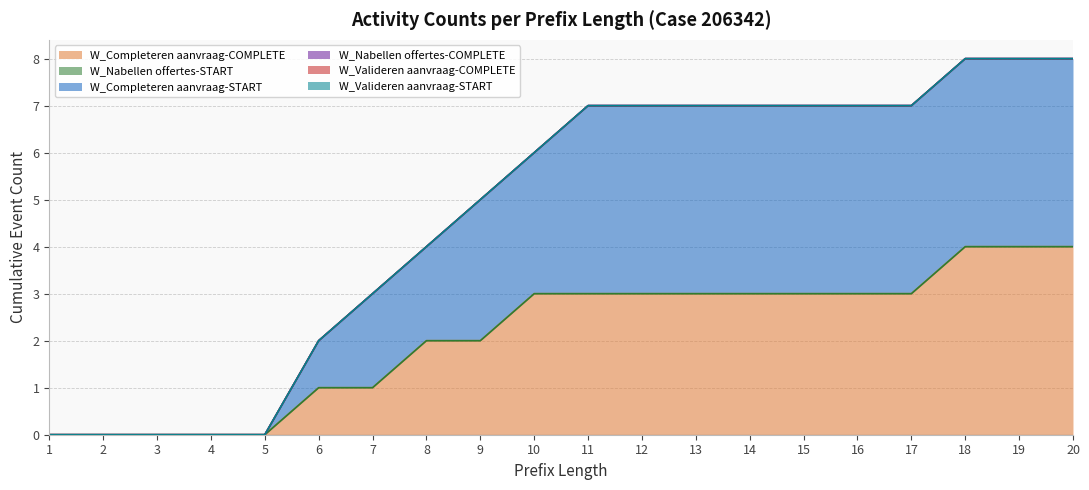

True or false: W_Valideren aanvraag-COMPLETE and W_Completeren aanvraag-START cross at least once.

False